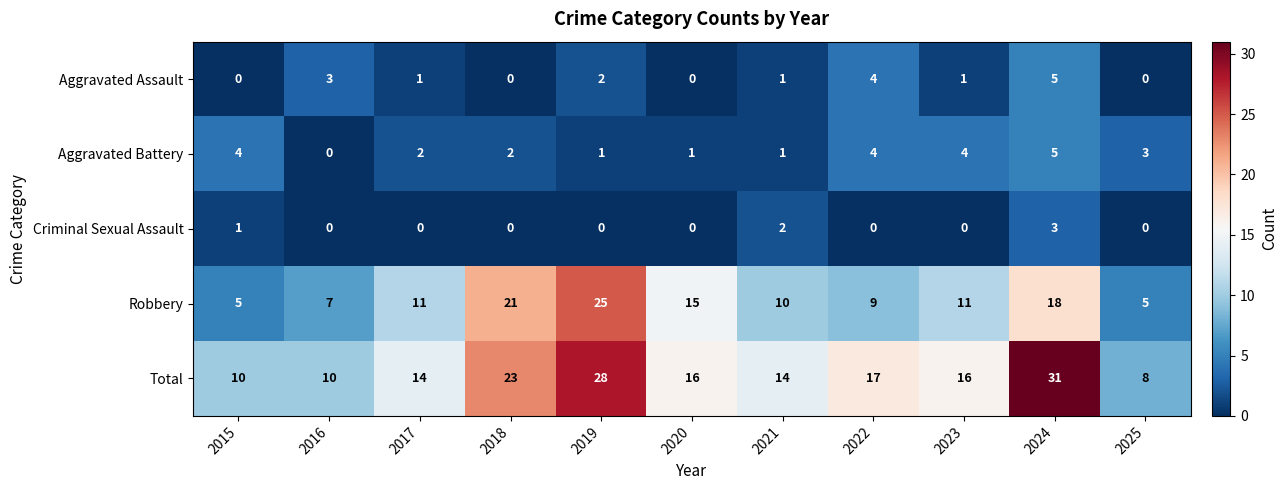

Which series has the largest total across all categories?

Total